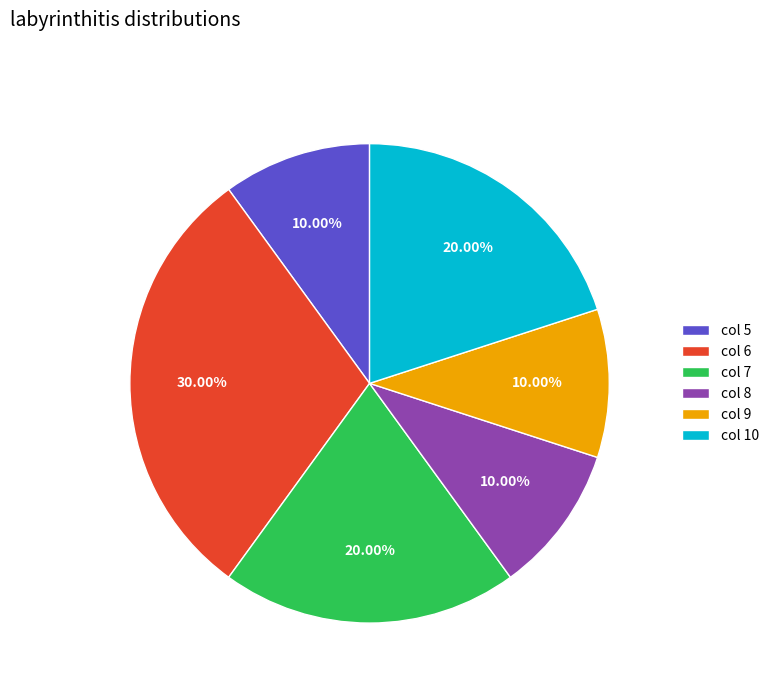

What is the ratio of the value at col 8 to the value at col 7?

0.5